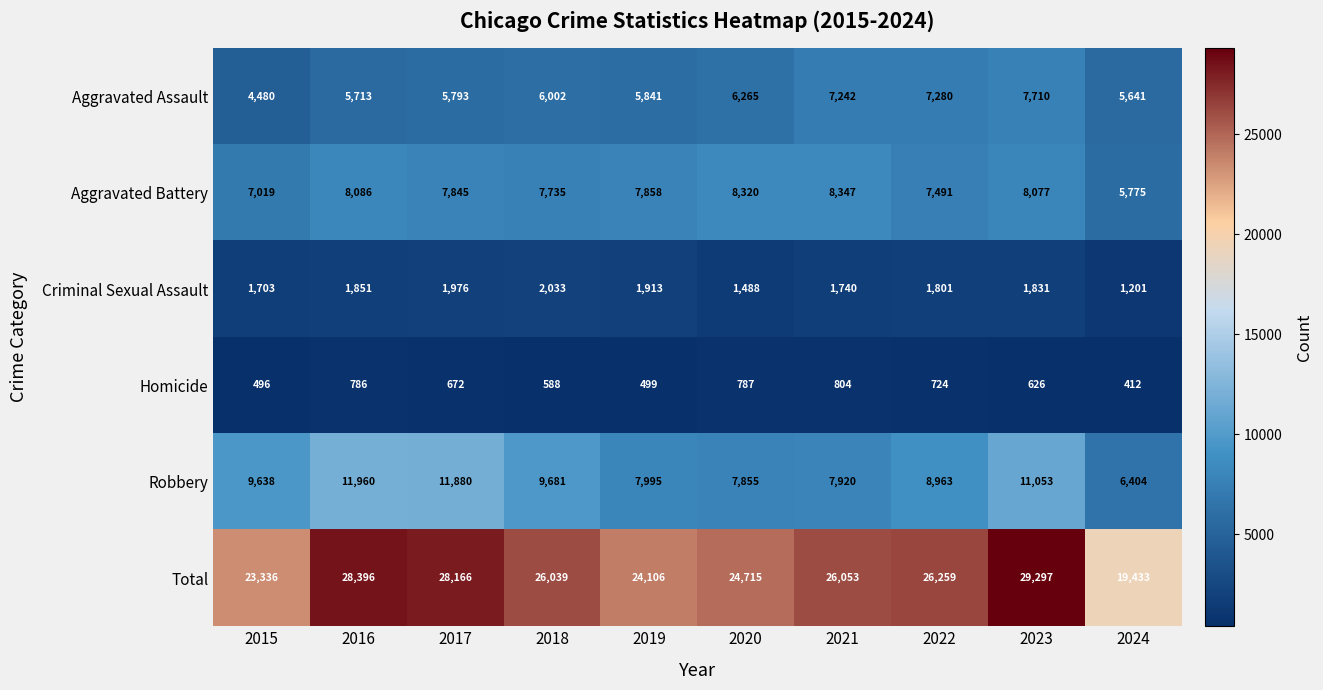

Which series has the largest range (max minus min)?

Total